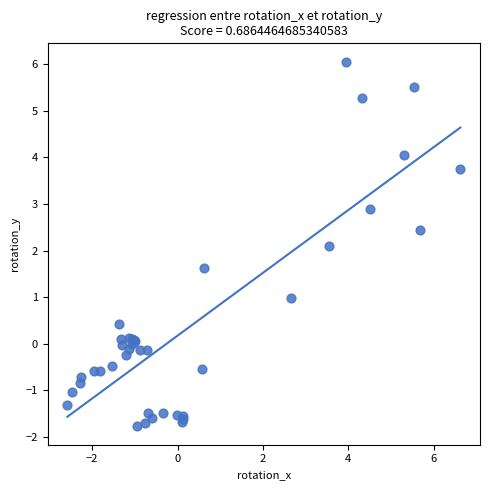

What Y value in the scatter plot is closest to 2?

2.1